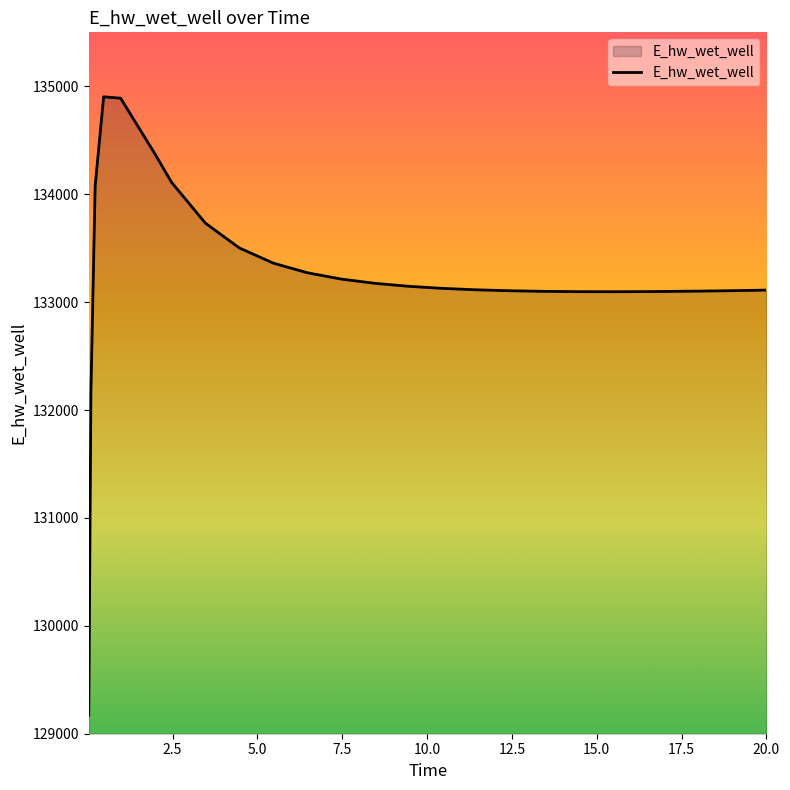

What is the minimum value shown in the chart?

129172.4